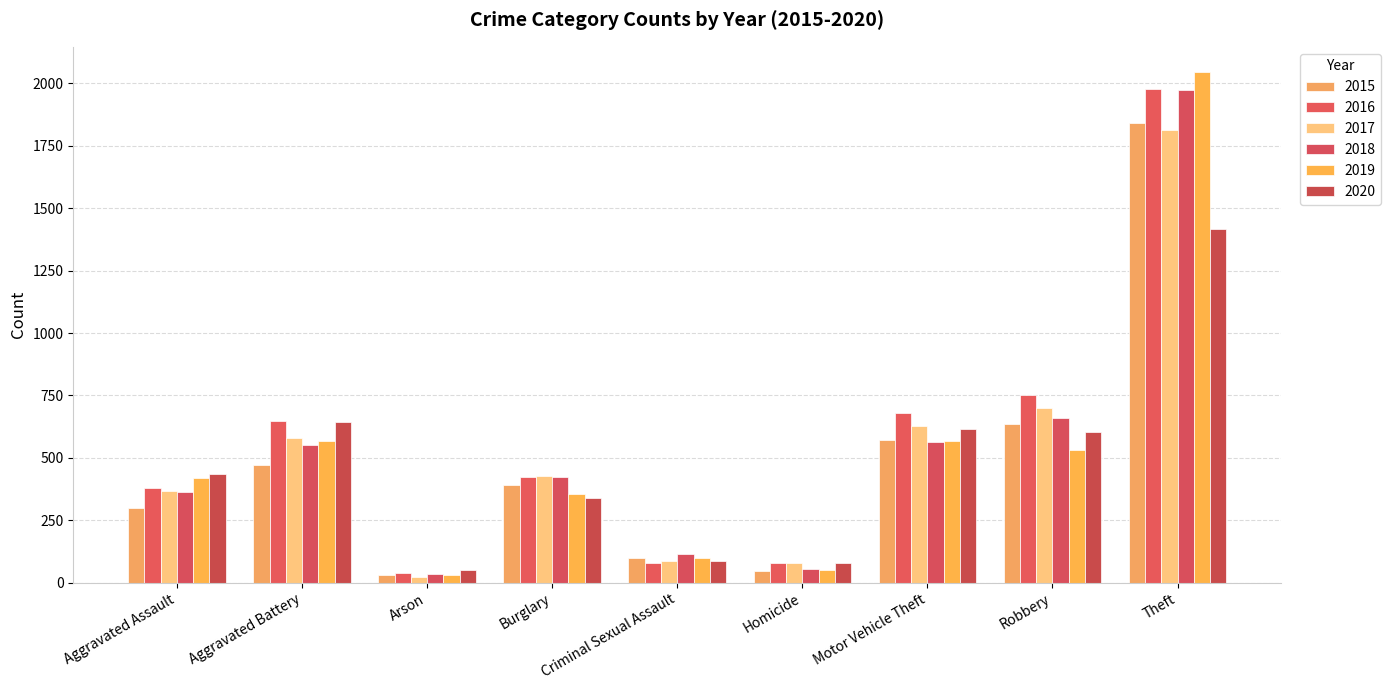

How many distinct data groups are displayed?

6